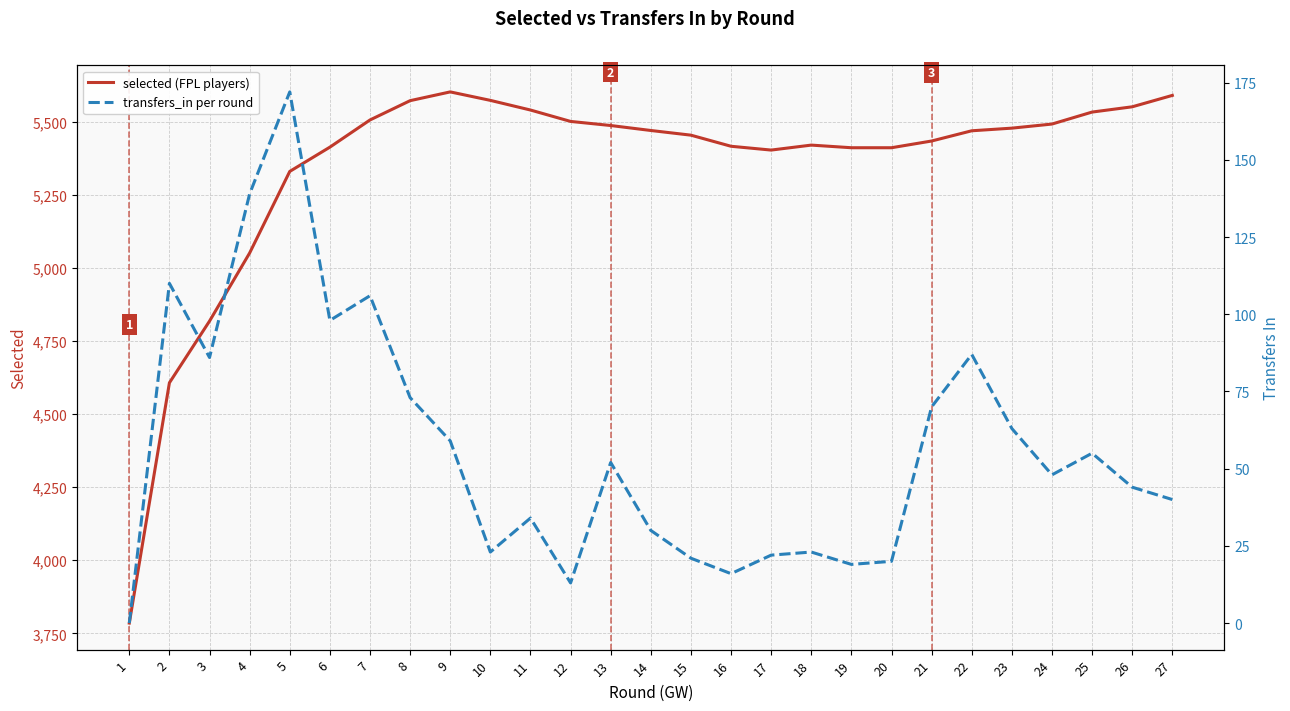

What is the maximum value shown in the chart?

5602